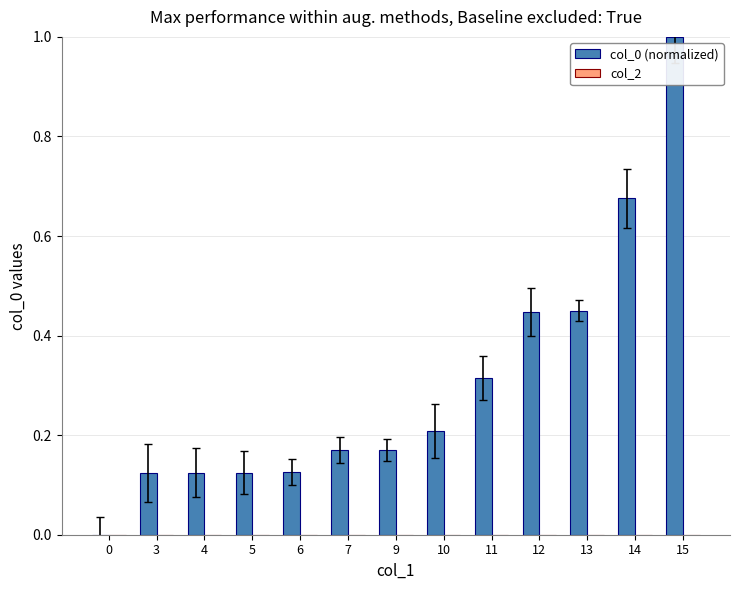

What is the maximum value shown in the chart?

1.0